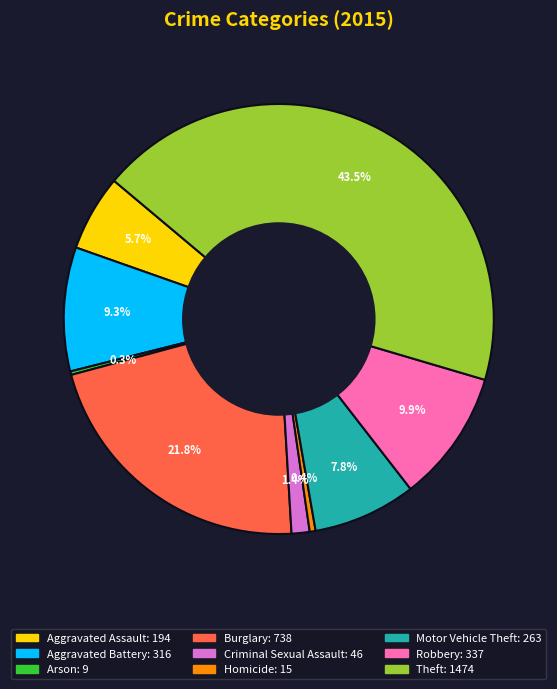

Between Criminal Sexual Assault and Aggravated Battery, which is larger?

Aggravated Battery